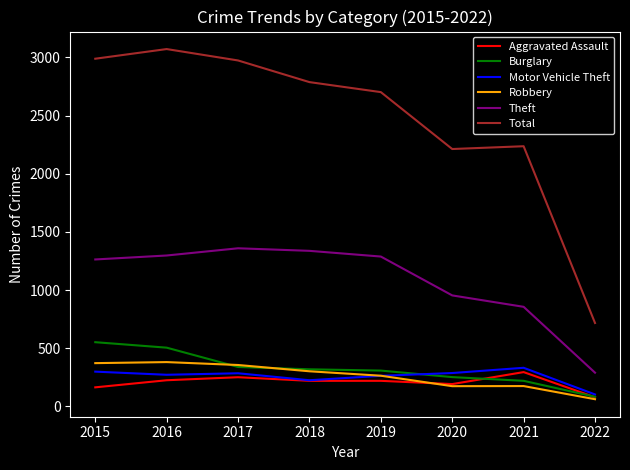

True or false: Total and Motor Vehicle Theft cross at least once.

False